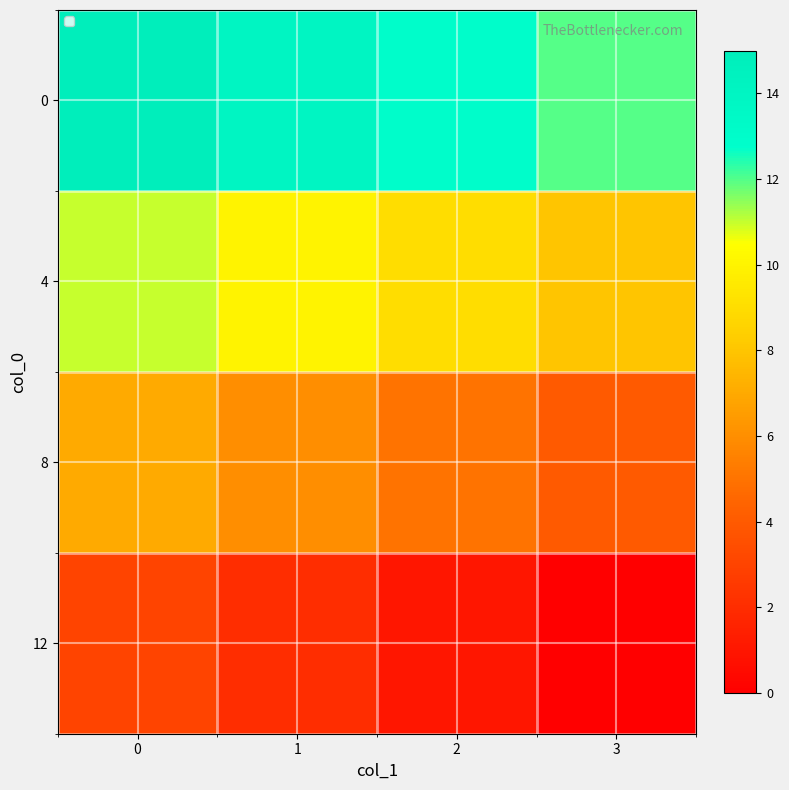

Rank the series at 0 from highest to lowest value.

row_0, row_1, row_2, row_3